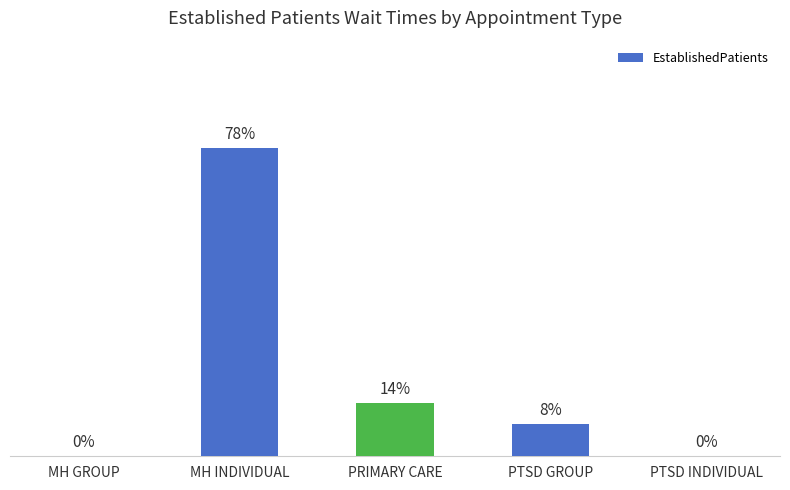

The value at PRIMARY CARE is 0.9. True or false?

False